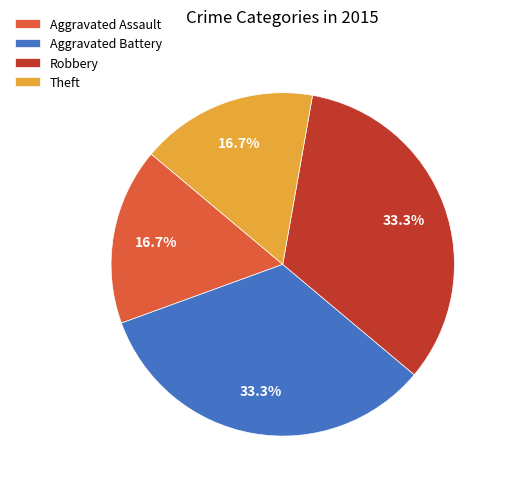

Approximately how many times larger is the value at Robbery compared to Theft?

2.0